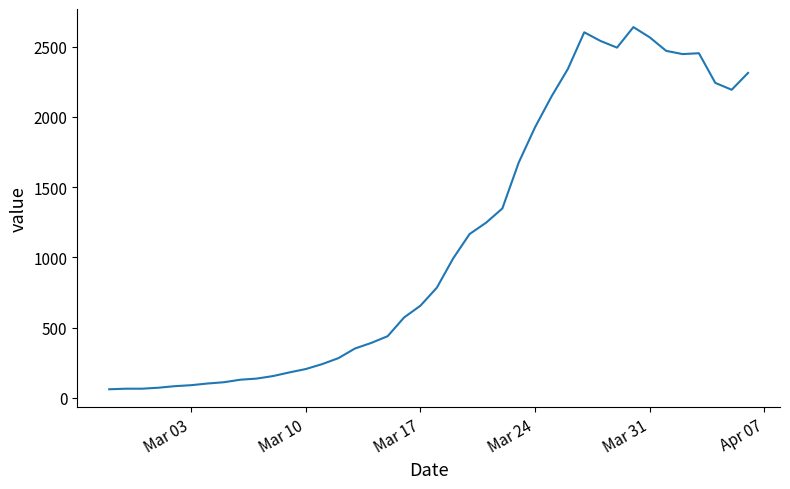

What is the smallest value displayed?

61